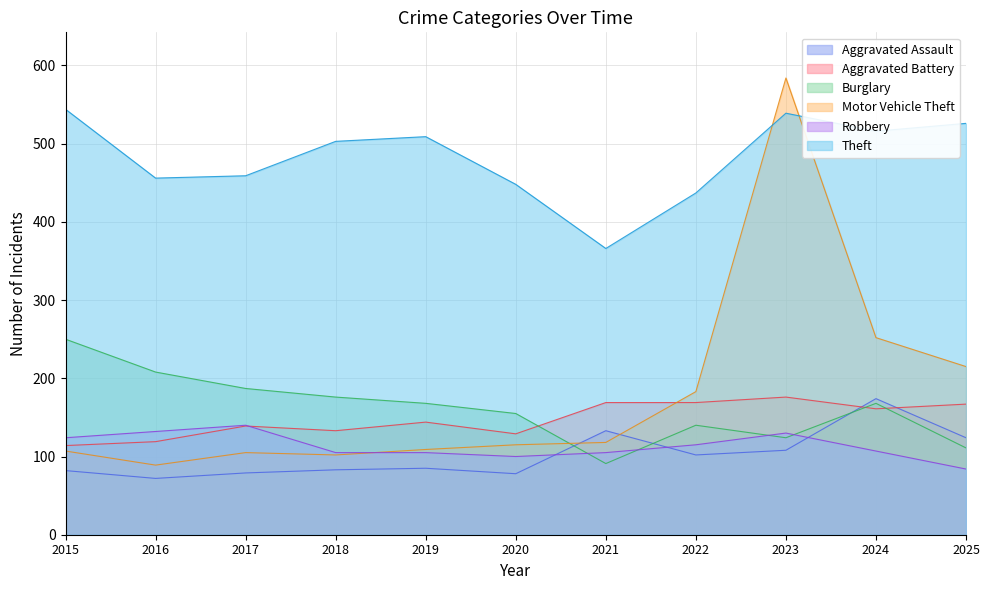

What is the average value of the Aggravated Battery series?

147